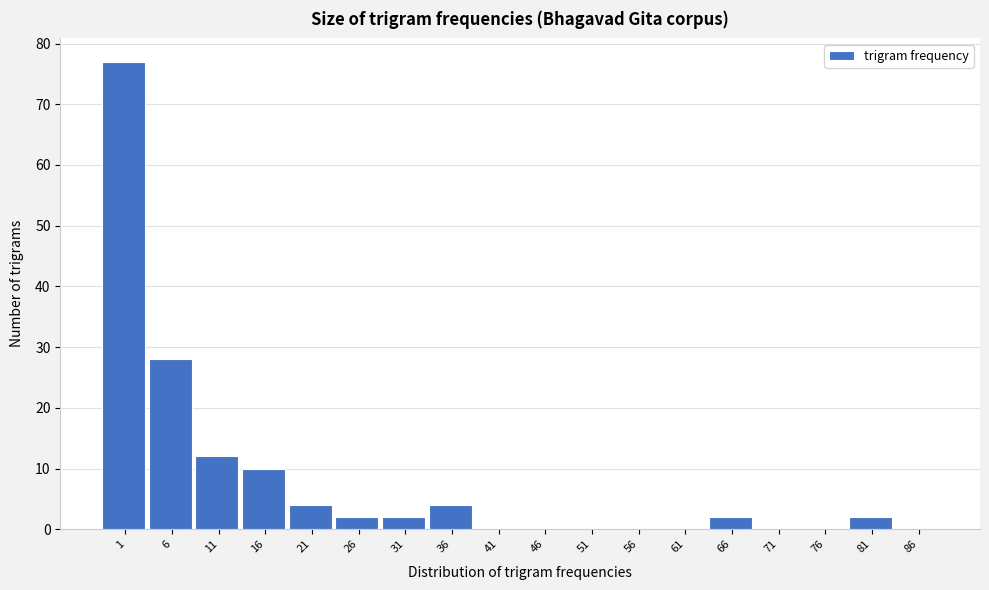

Reading left to right, what are all the values shown in this chart?

1=77	6=28	11=12	16=10	21=4	26=2	31=2	36=4	41=0	46=0	51=0	56=0	61=0	66=2	71=0	76=0	81=2	86=0